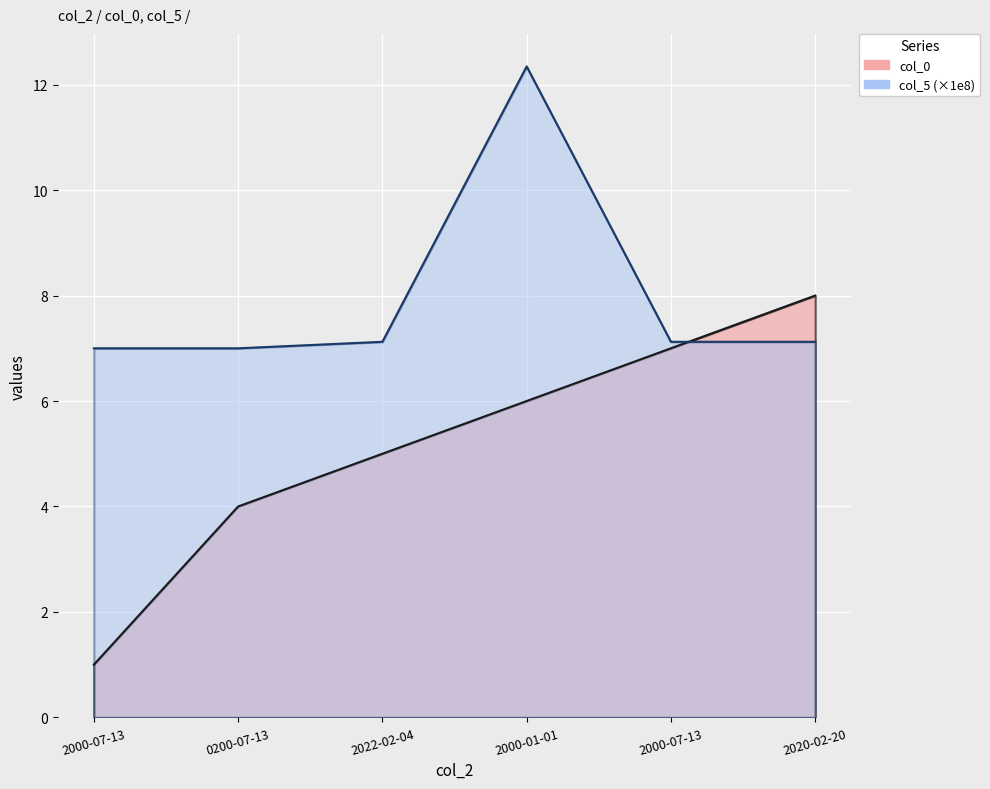

Which category has the lowest value in the col_0 series?

2000-07-13